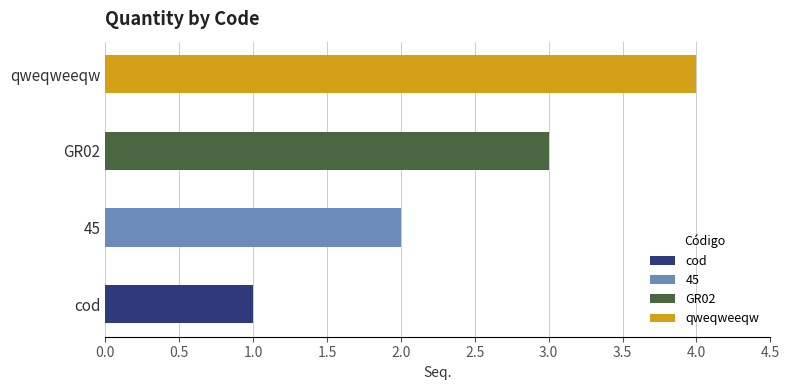

What is the difference between the maximum and second lowest values?

2